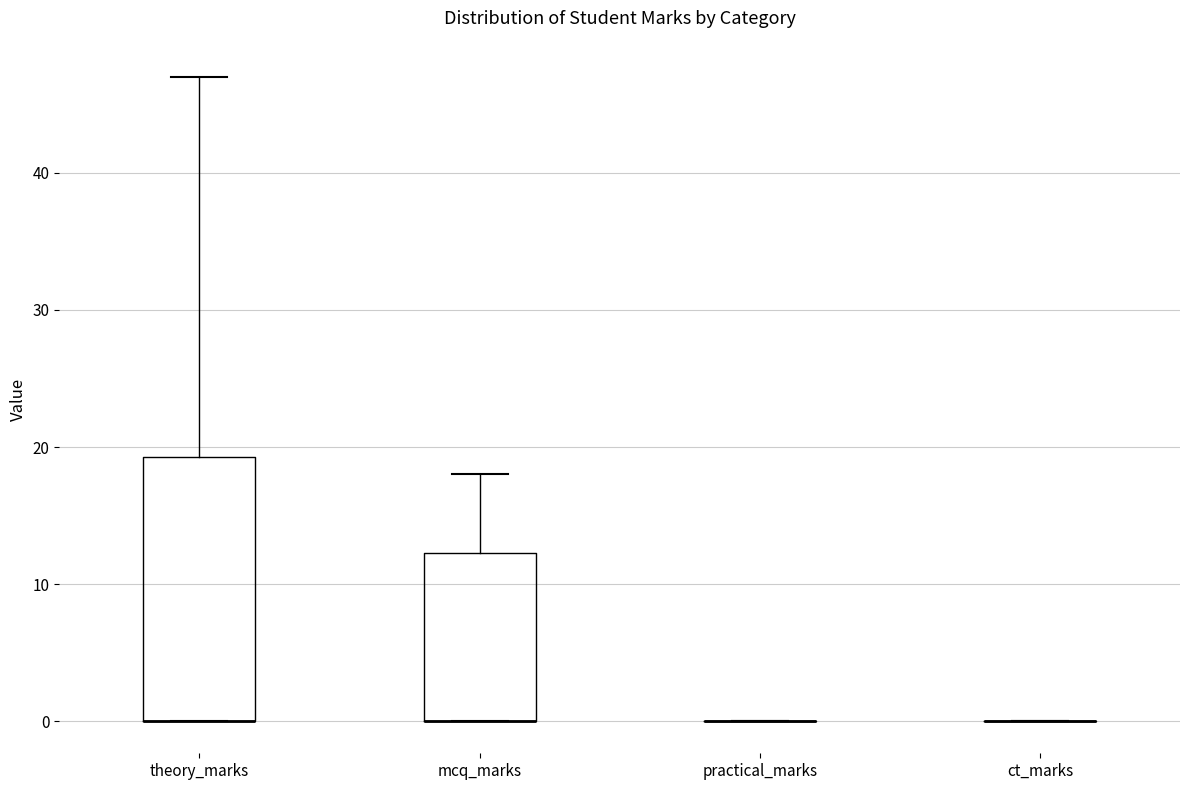

Comparing the boxes themselves (not the whiskers), which one is the tallest?

theory_marks